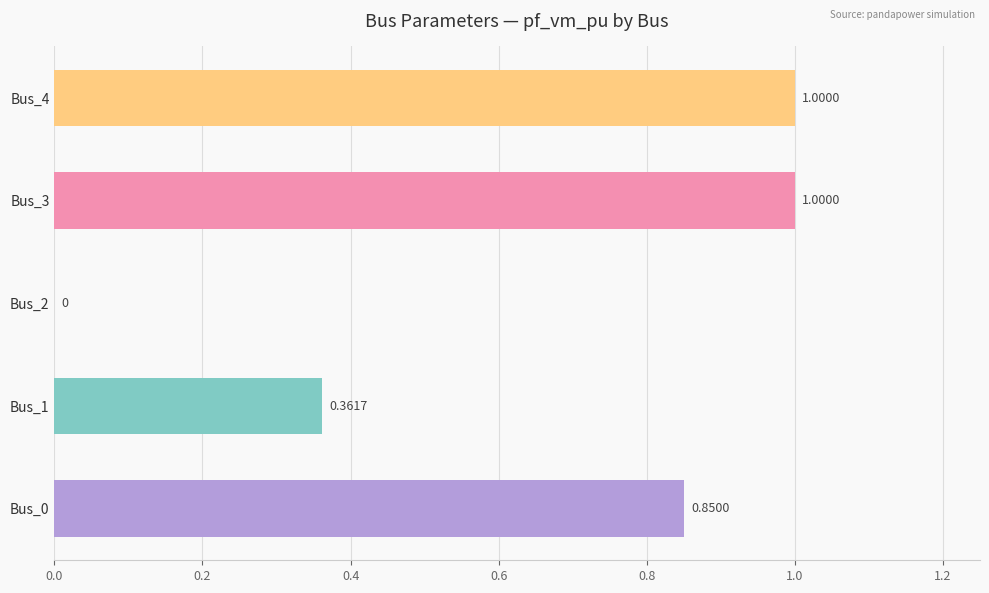

Which has a higher value, Bus_1 or Bus_4?

Bus_4